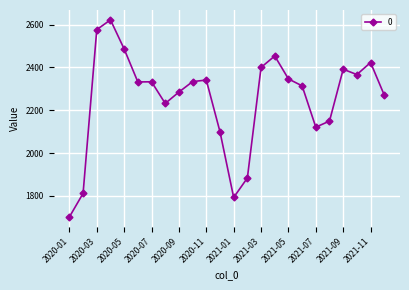

What is the greatest value displayed?

2621.8